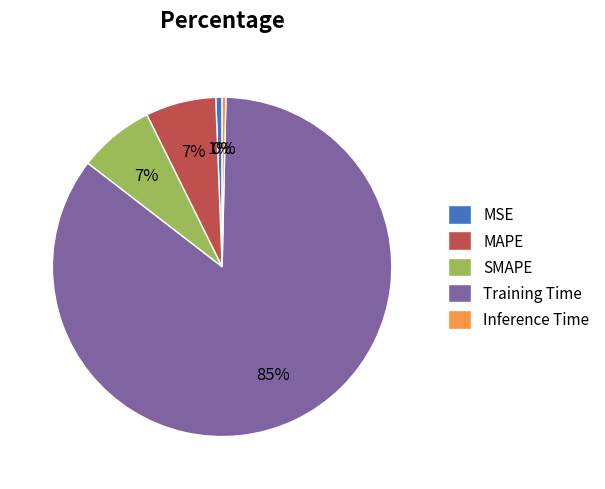

Count the number of slices in the pie.

5